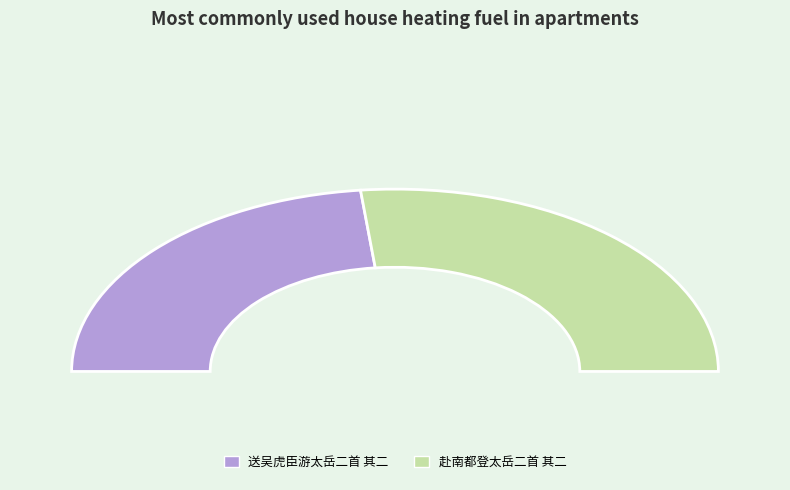

Is there any slice that represents more than half of the pie?

Yes